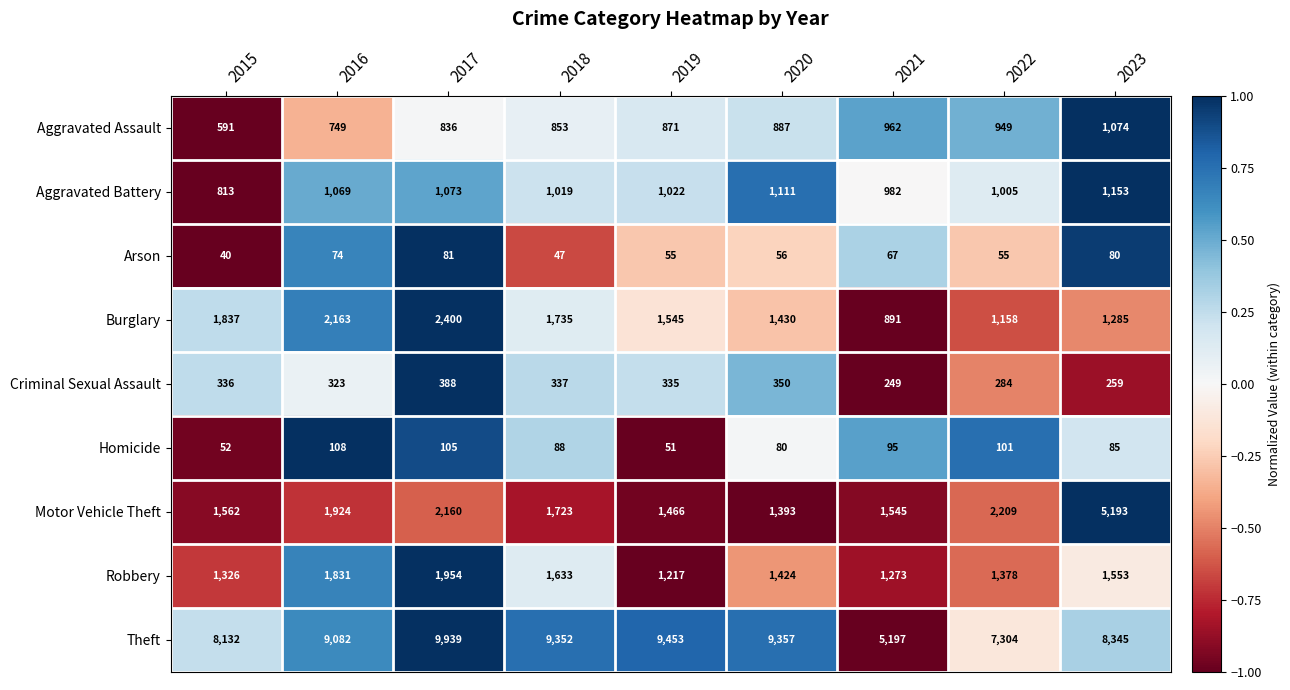

How many categories are shown in the chart?

9